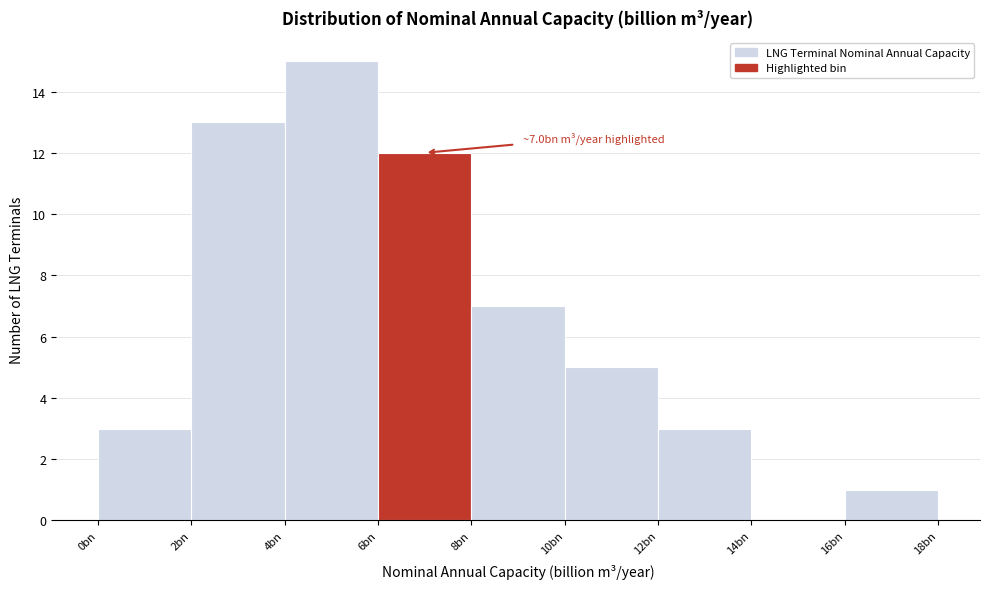

Reading left to right, transcribe all the data shown in this chart.

0bn=3	2bn=13	4bn=15	6bn=12	8bn=7	10bn=5	12bn=3	14bn=0	16bn=1